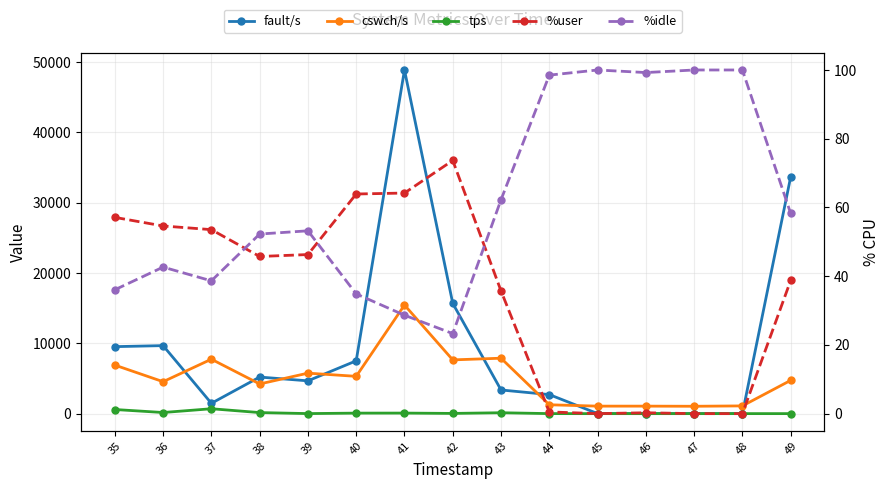

True or false: cswch/s and %user intersect in this chart.

False